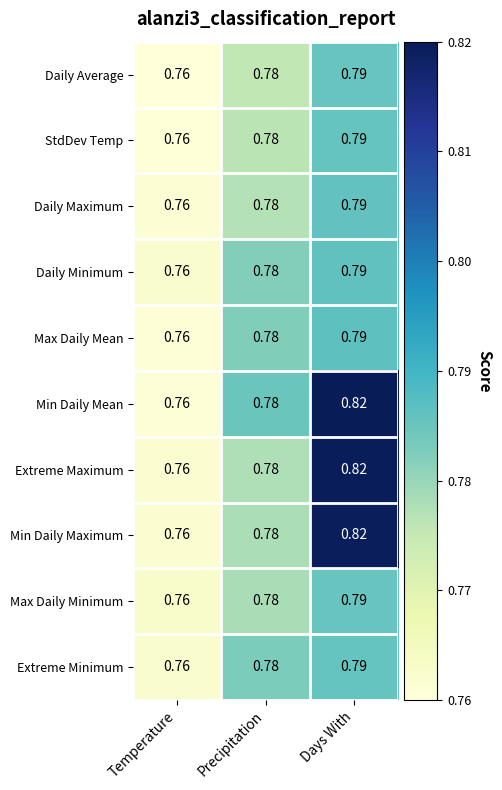

Rank the categories by Max Daily Mean value from highest to lowest.

Days With, Precipitation, Temperature